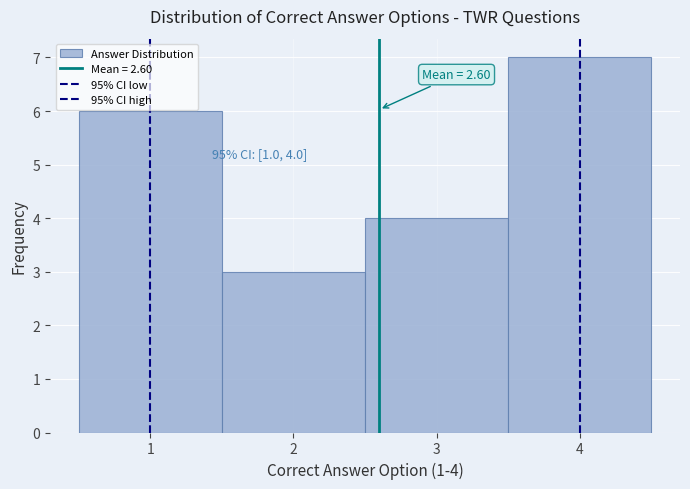

Over which range of the x-axis is the bar tallest?

3.5 to 4.5